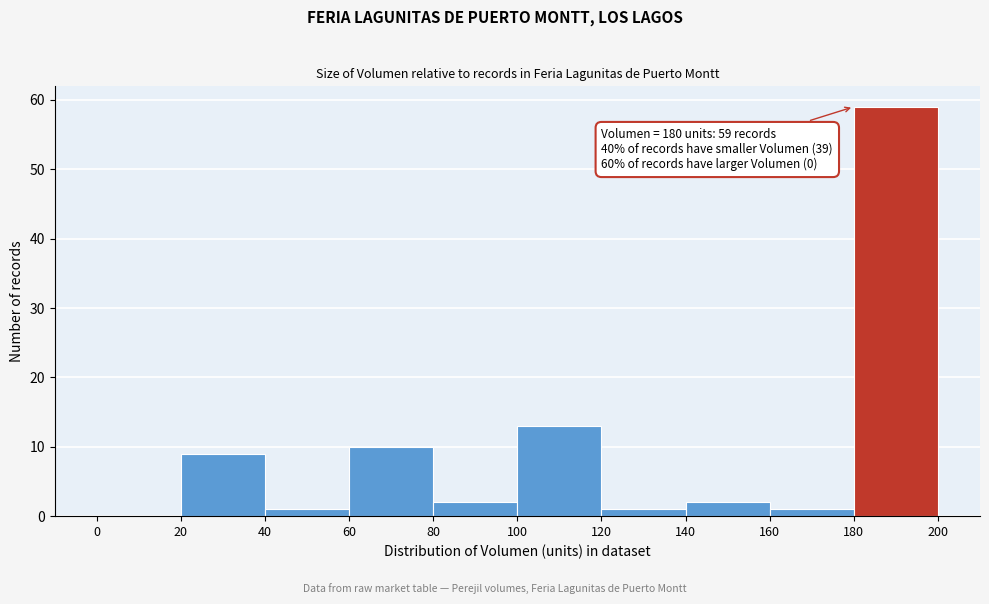

Over which range of the x-axis is the bar tallest?

180 to 200